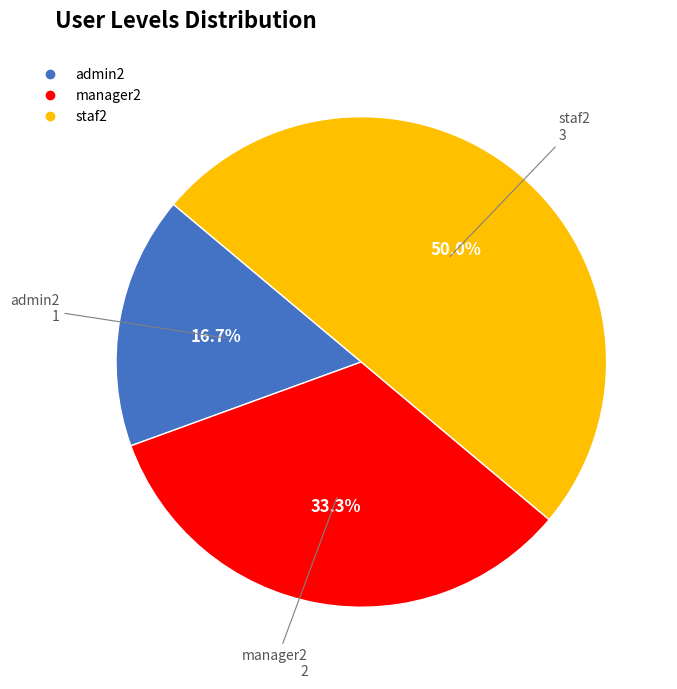

What is the smallest slice in the pie chart?

admin2